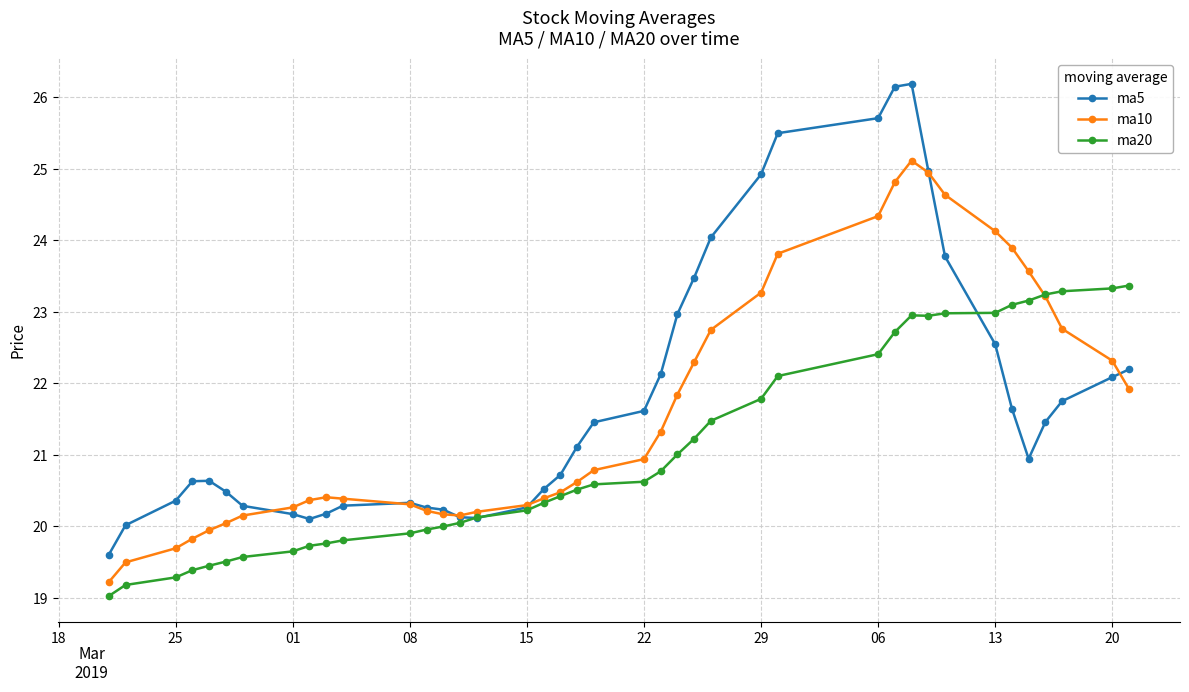

What is the smallest value displayed?

19.0